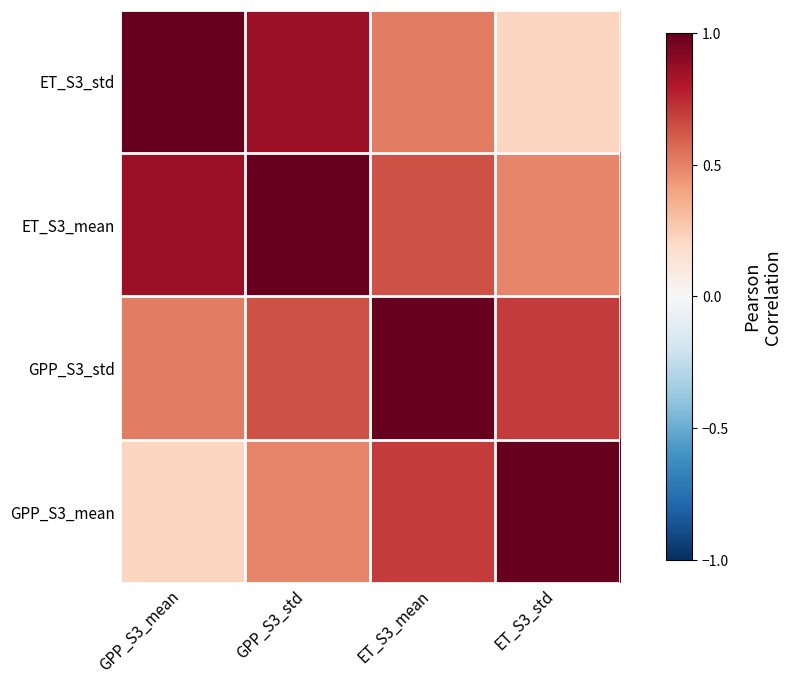

At which category is the sum across all series the highest?

GPP_S3_std